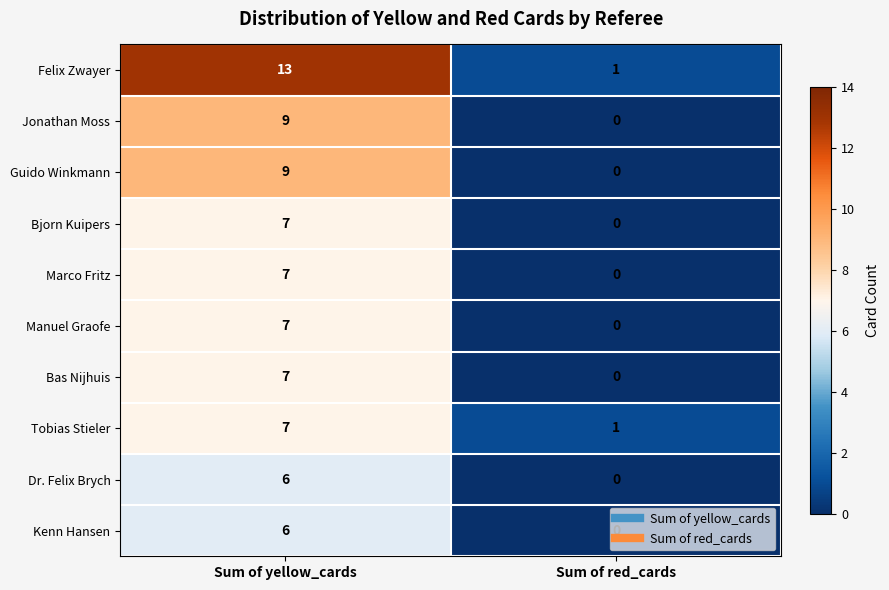

The Manuel Graofe series shows 7 at Sum of yellow_cards. True or false?

True